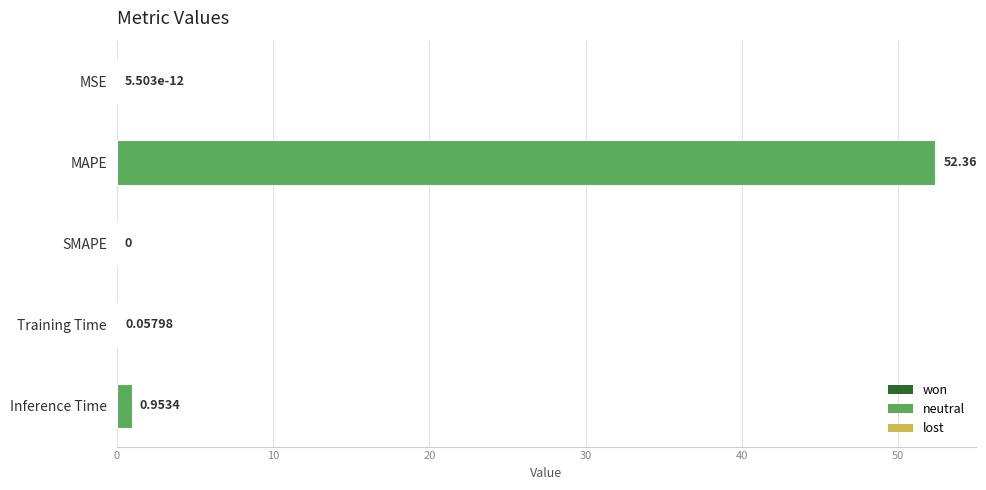

At which label is the value closest to 26?

Inference Time